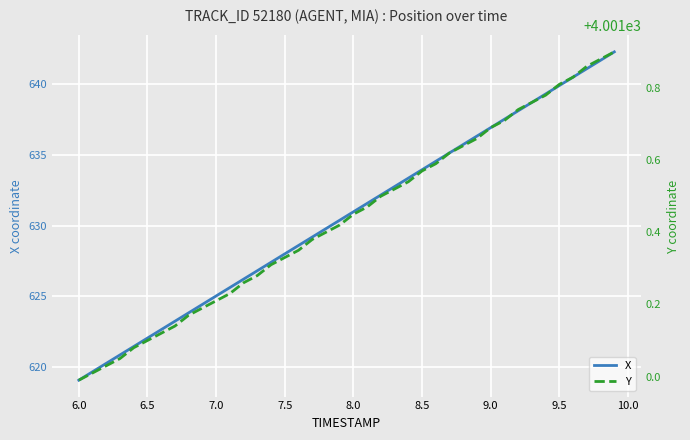

What is the sum of all X values?

25227.5